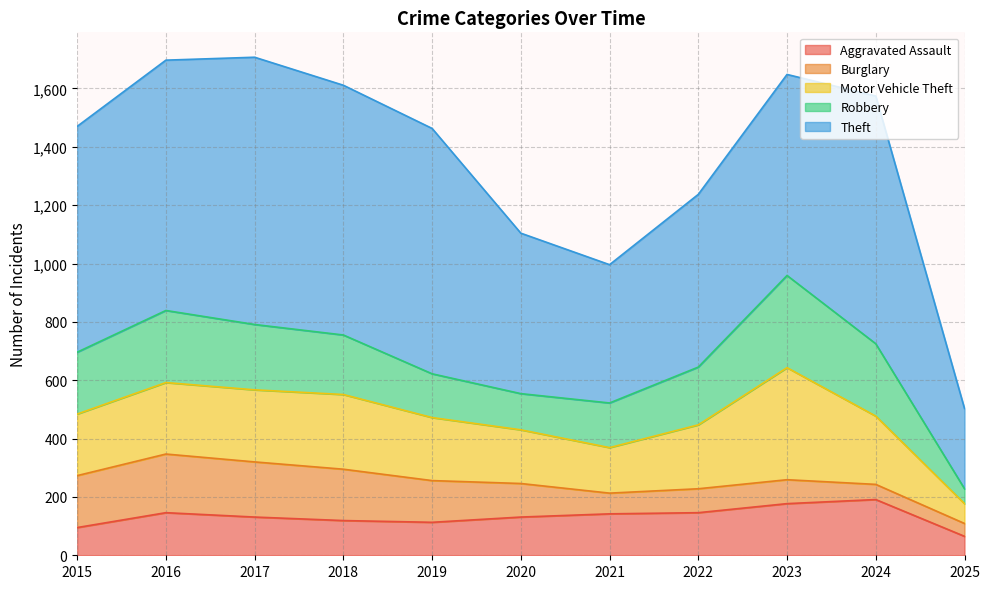

True or false: Burglary and Motor Vehicle Theft intersect in this chart.

False